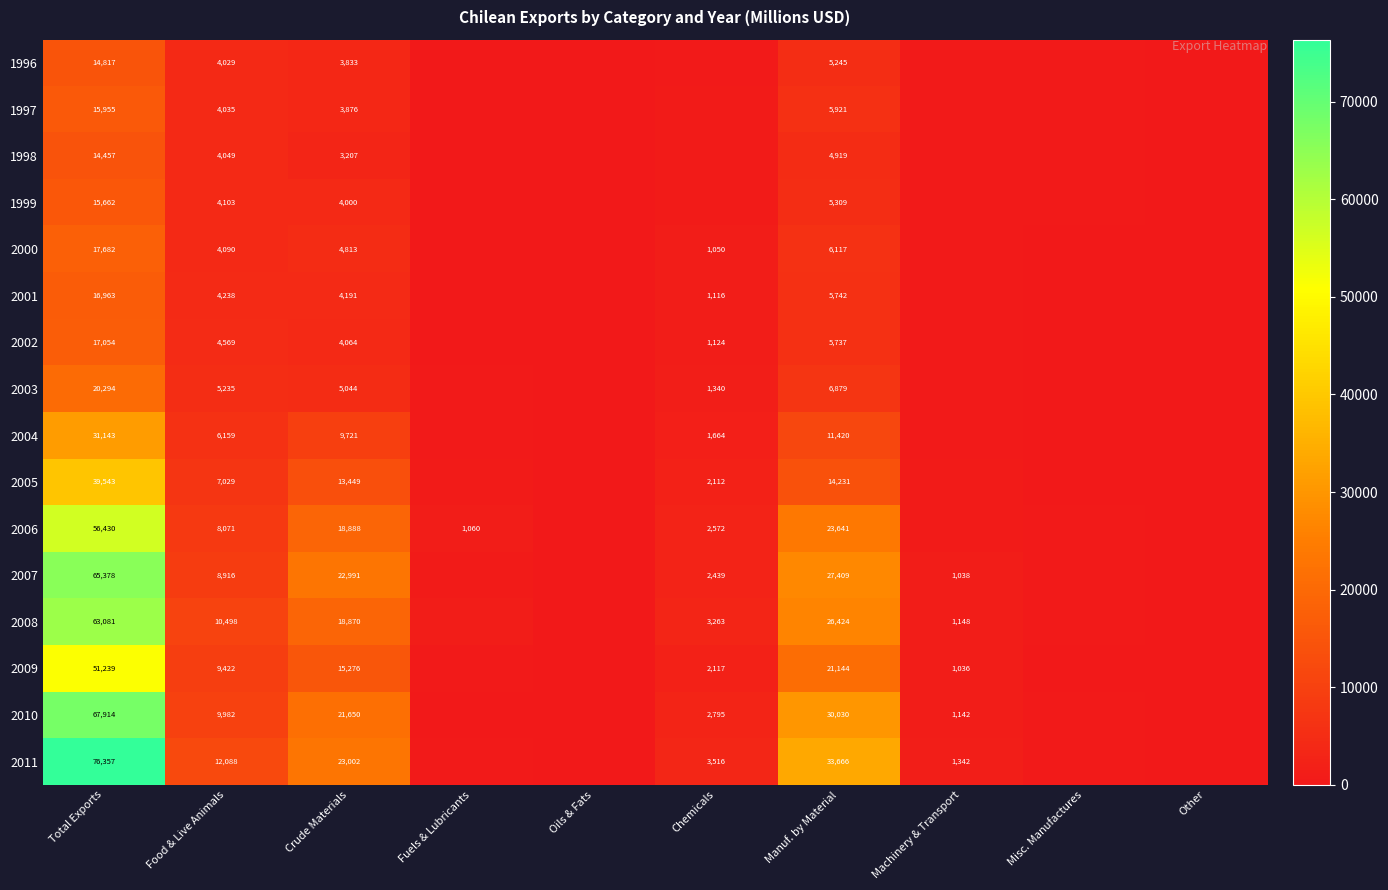

The value of 2008 at Chemicals is 4976. True or false?

False